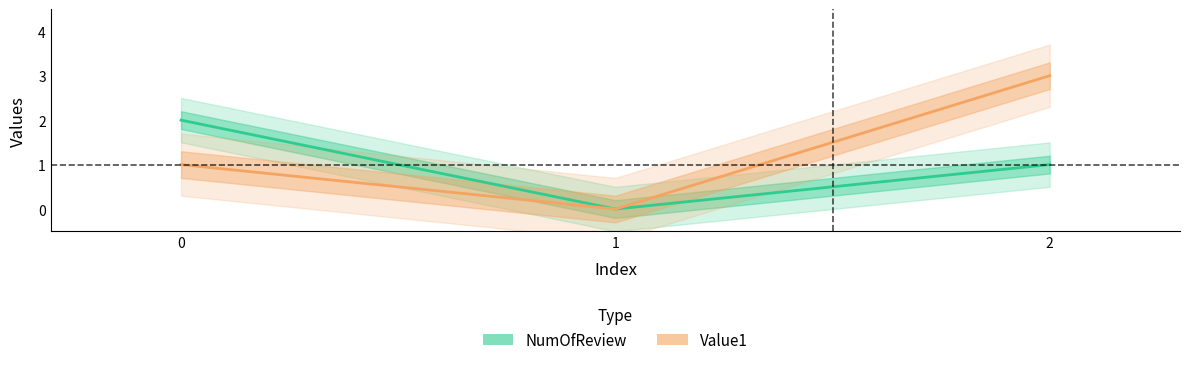

How many categories are shown in the chart?

3